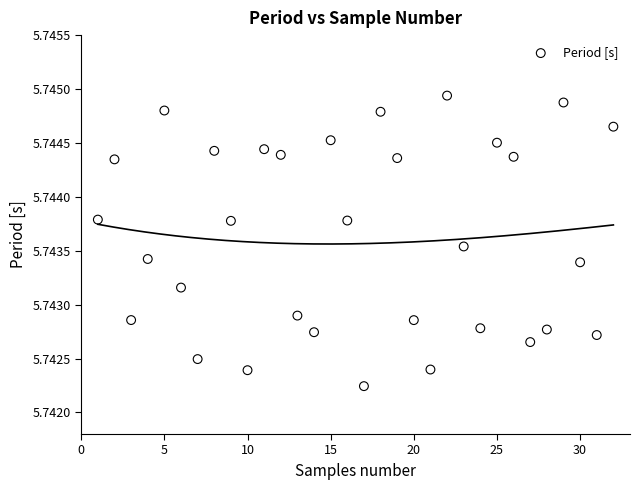

What is the range of X values (max minus min)?

31.0